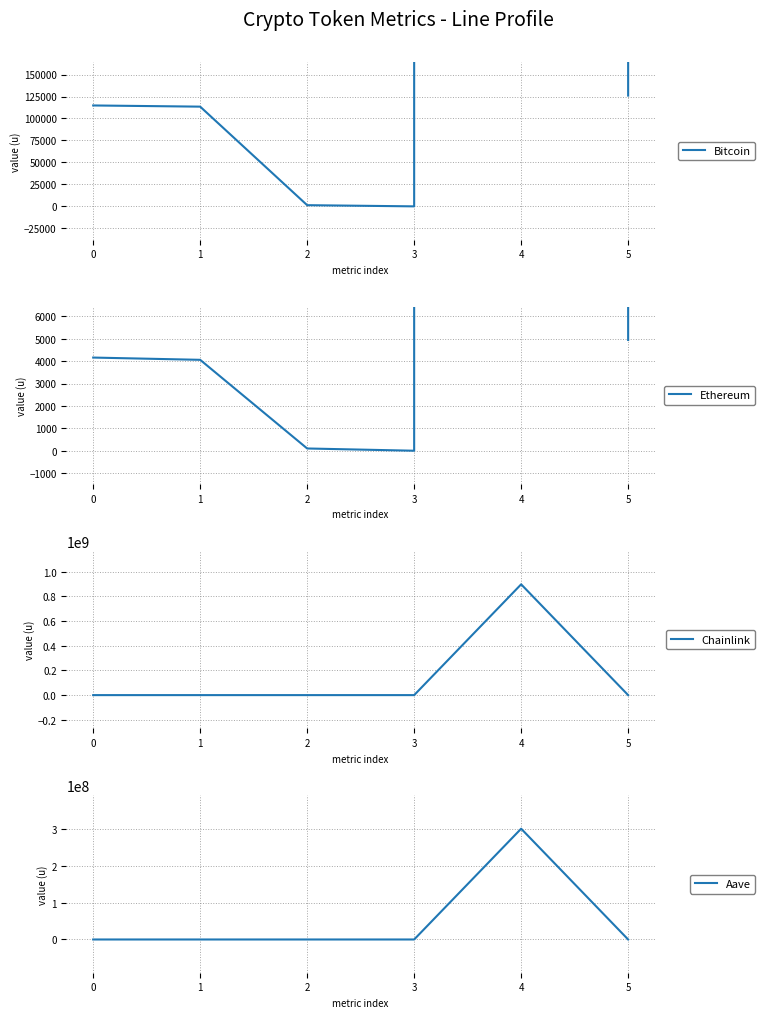

What is the value of the Bitcoin point at the 6th from the left?

126080.0